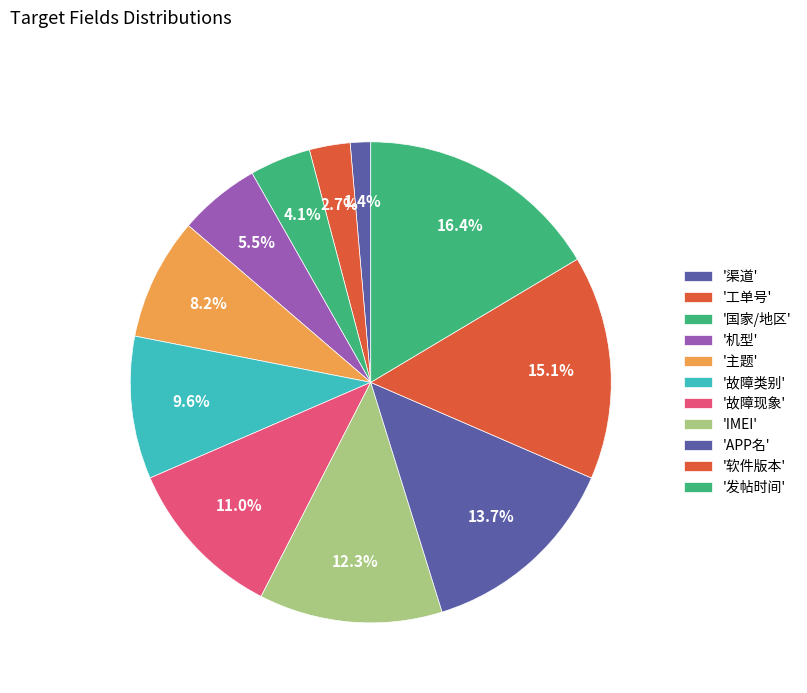

To the nearest percent, what is the difference between the largest and smallest slice percentages?

15%